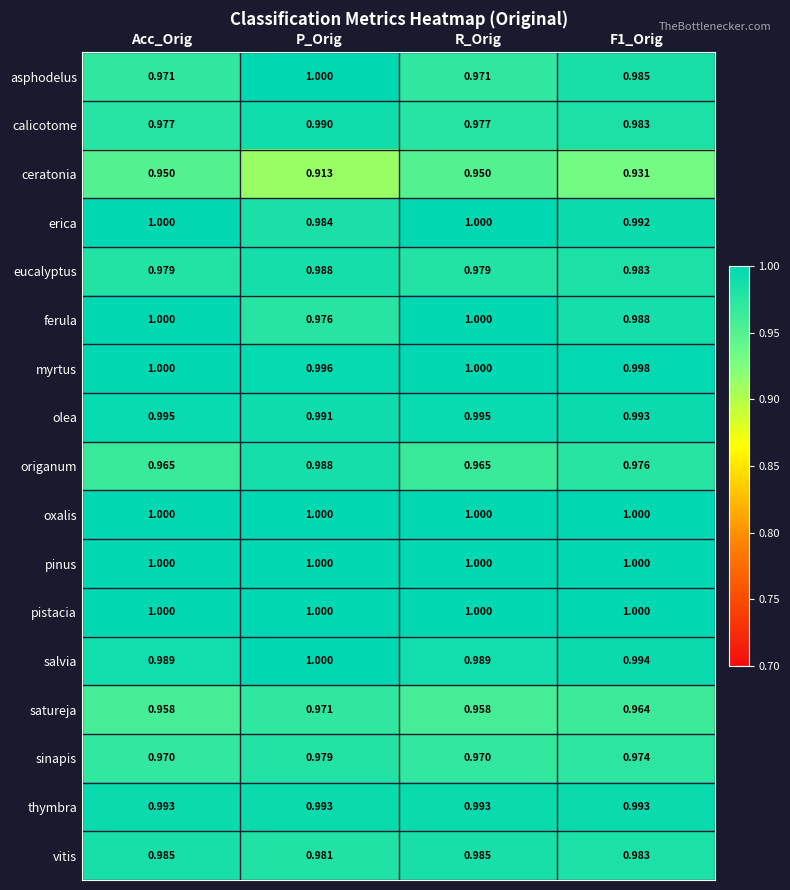

At which category is the sum across all series the highest?

P_Orig